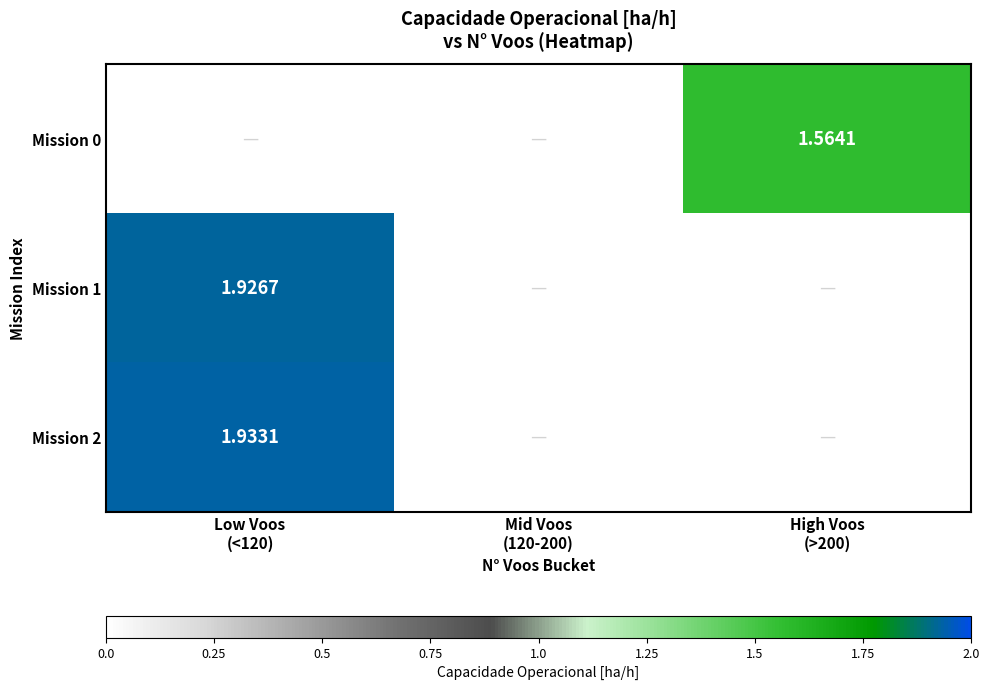

Which series has the largest total across all categories?

Mission 2